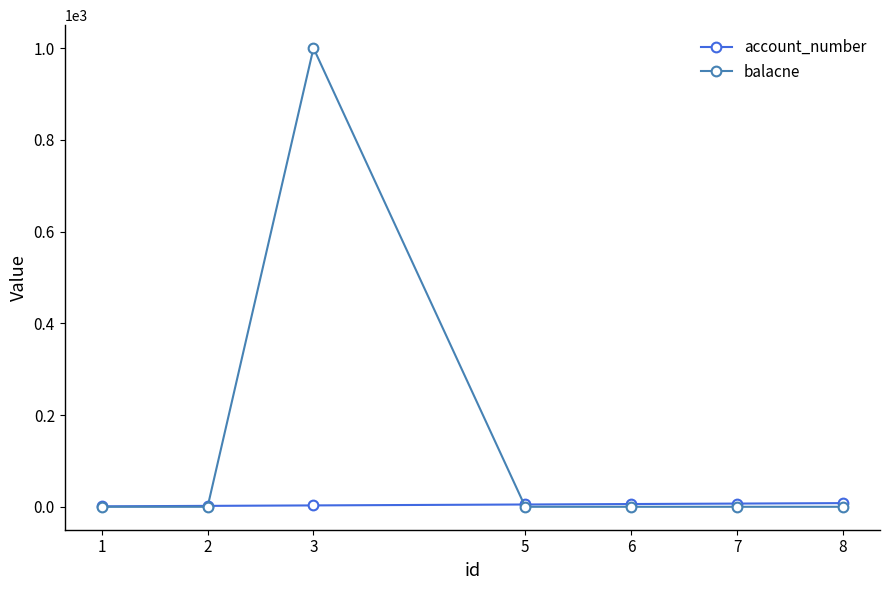

Which series has the largest total across all categories?

balacne